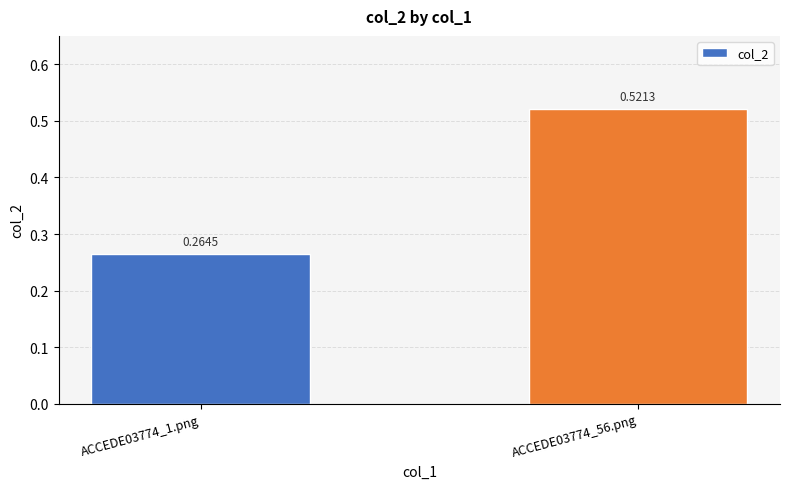

What is the change in value from ACCEDE03774_1.png to ACCEDE03774_56.png?

+0.3